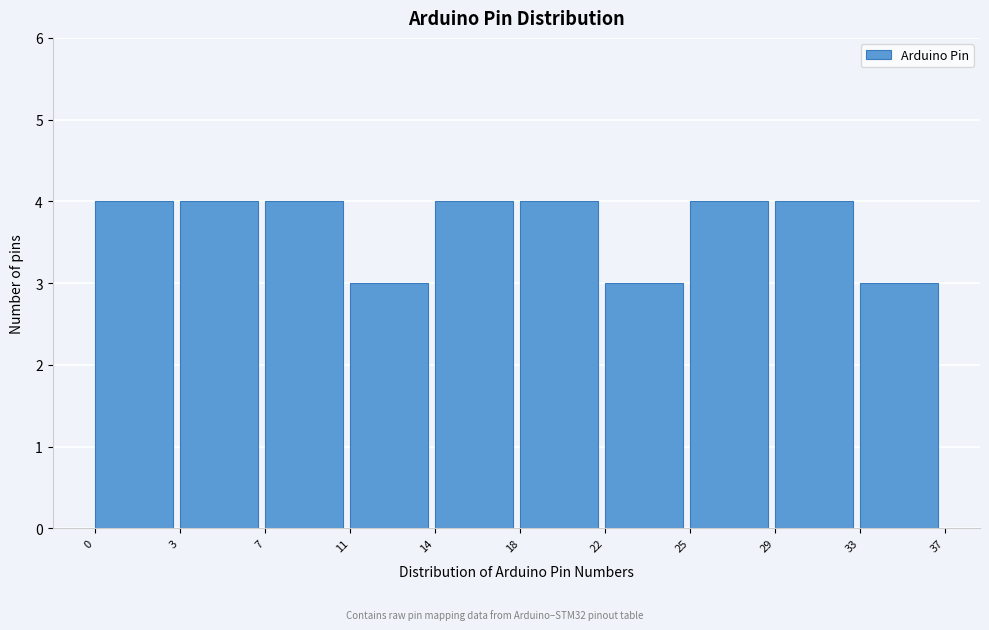

Reading right to left, transcribe all the data shown in this chart.

3	4	4	3	4	4	3	4	4	4